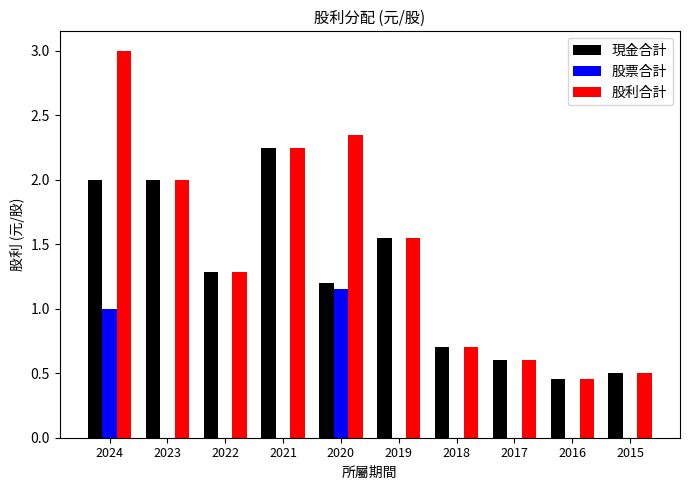

What is the highest value of the 股利合計 series?

3.0